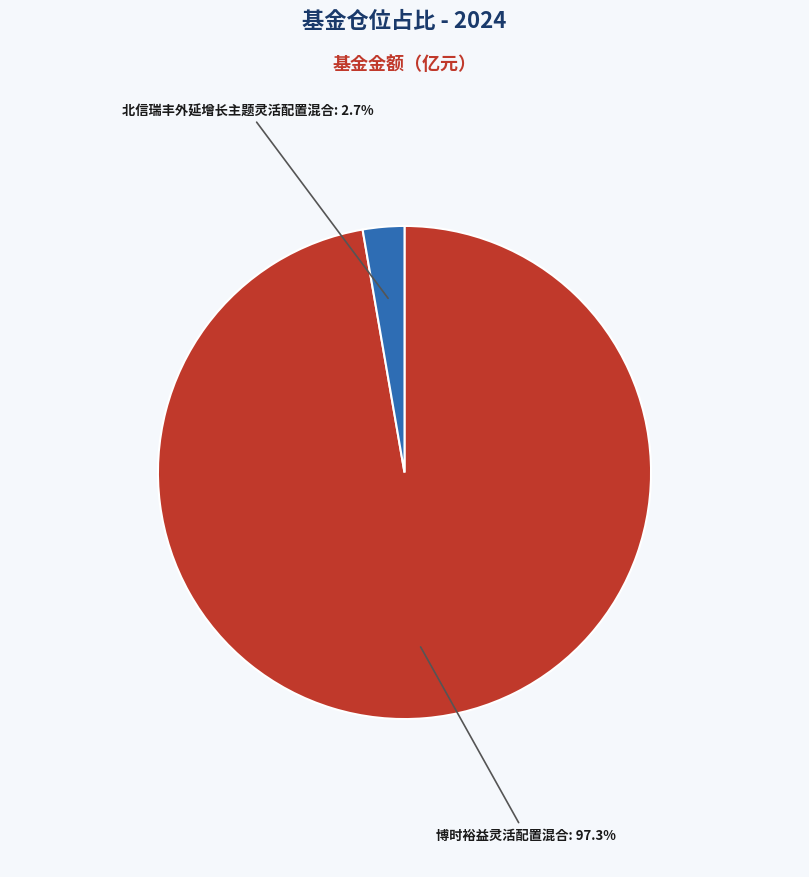

To the nearest percent, what is the difference between the 博时裕益灵活配置混合 and 北信瑞丰外延增长主题灵活配置混合 slice percentages?

95%